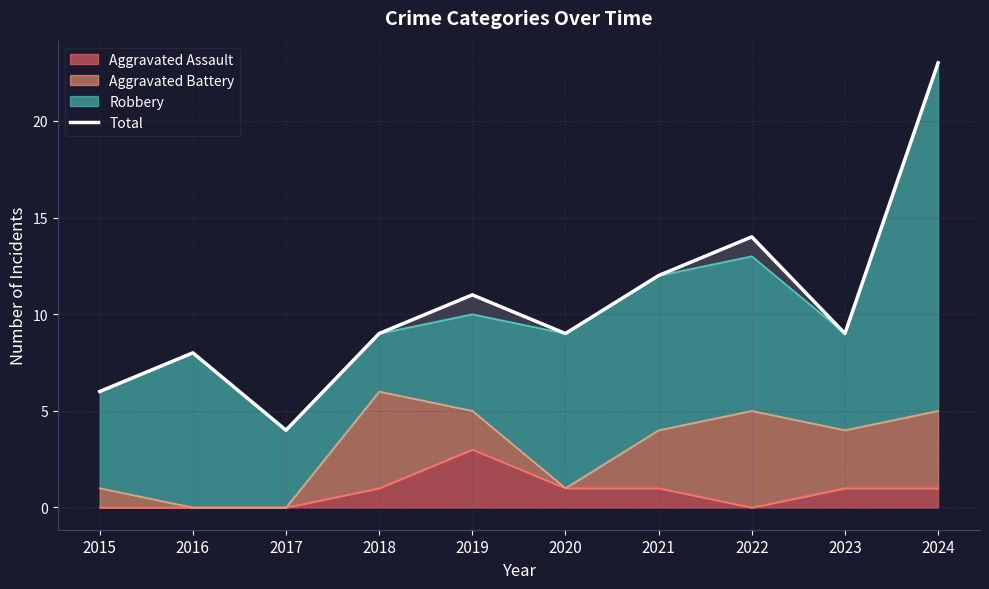

How many data points are less than 9?

3